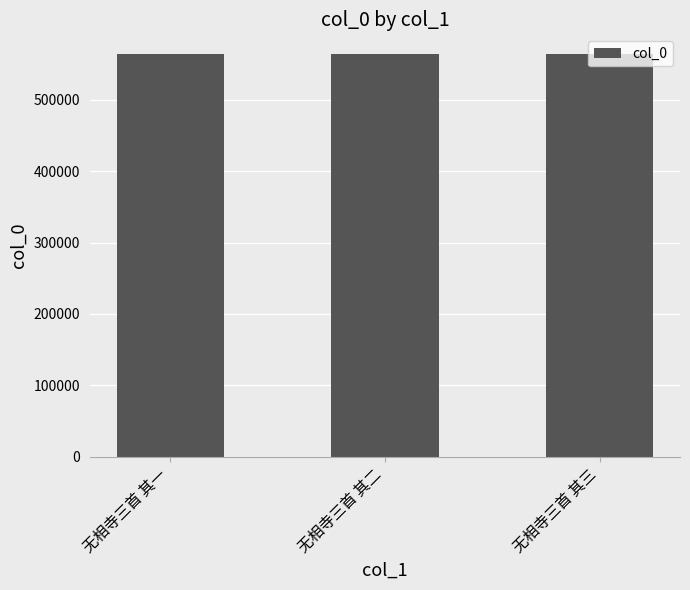

Approximately how many times larger is the value at 无相寺三首 其三 compared to 无相寺三首 其二?

1.0